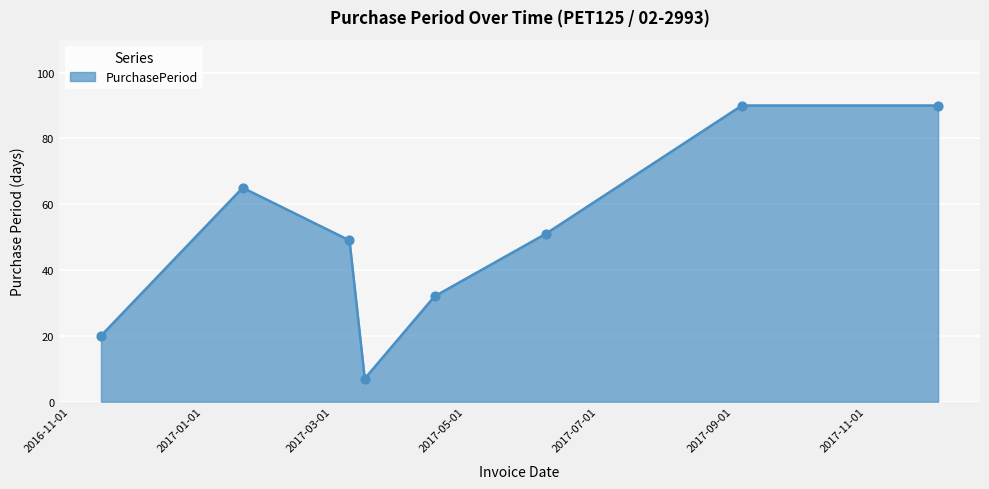

What is the difference between the second highest and second lowest values?

70